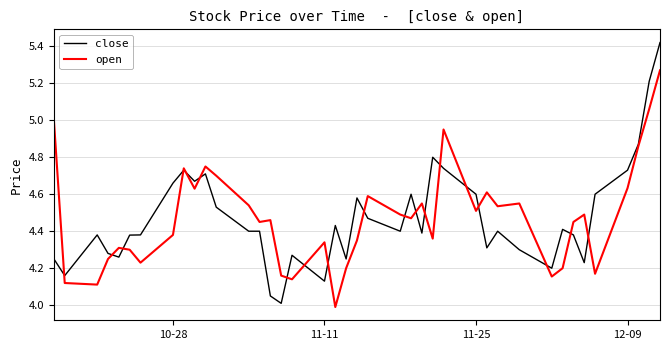

Which series has the largest range (max minus min)?

close